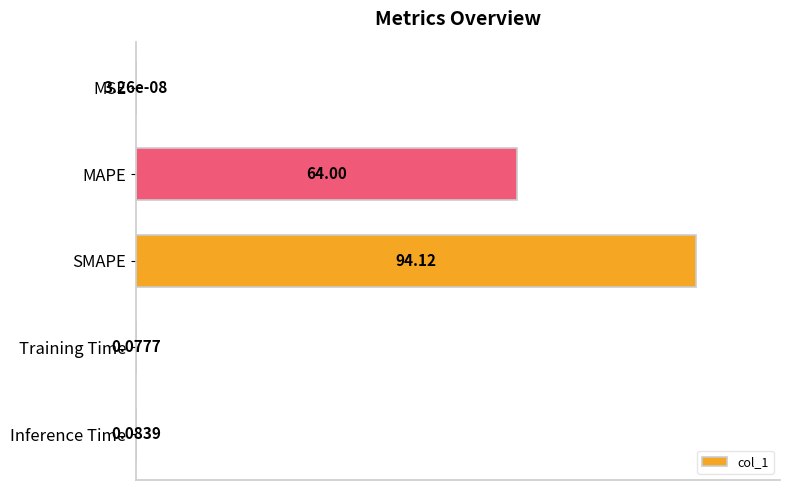

Which label corresponds to the largest value in the chart?

SMAPE